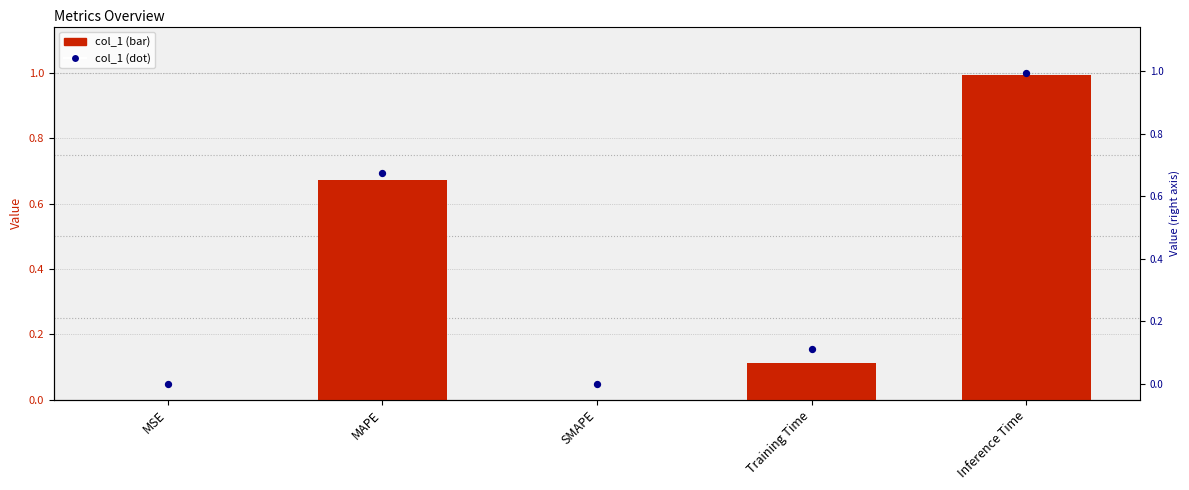

Which series contains the lowest Y value?

col_1